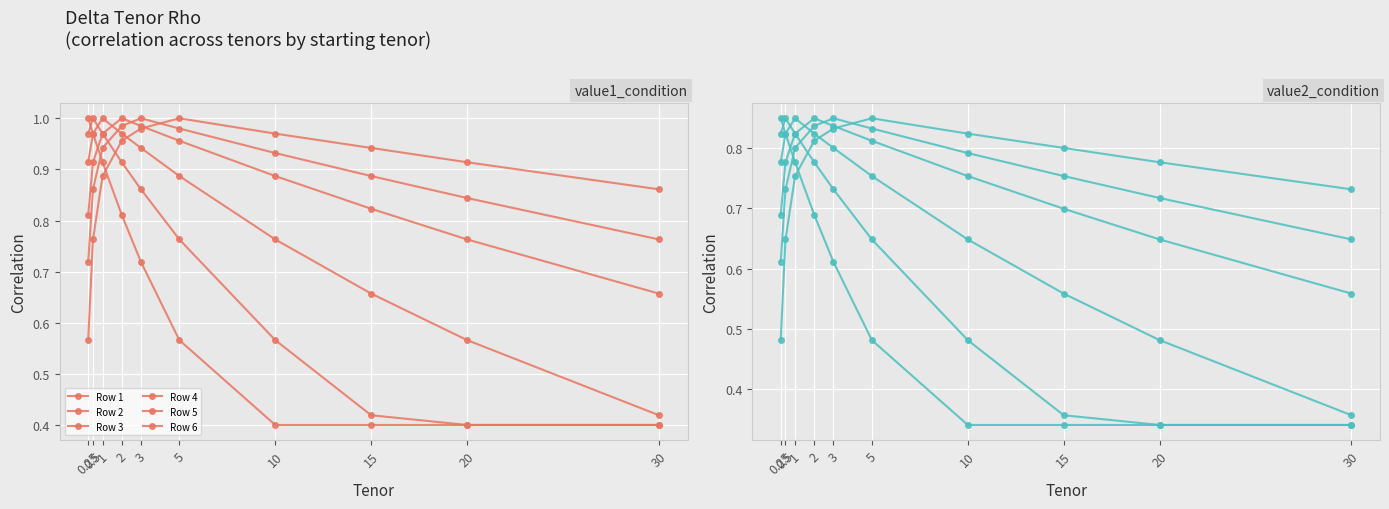

Is the value of Row 1 at 2 greater than the value of Row 6 at 3?

No